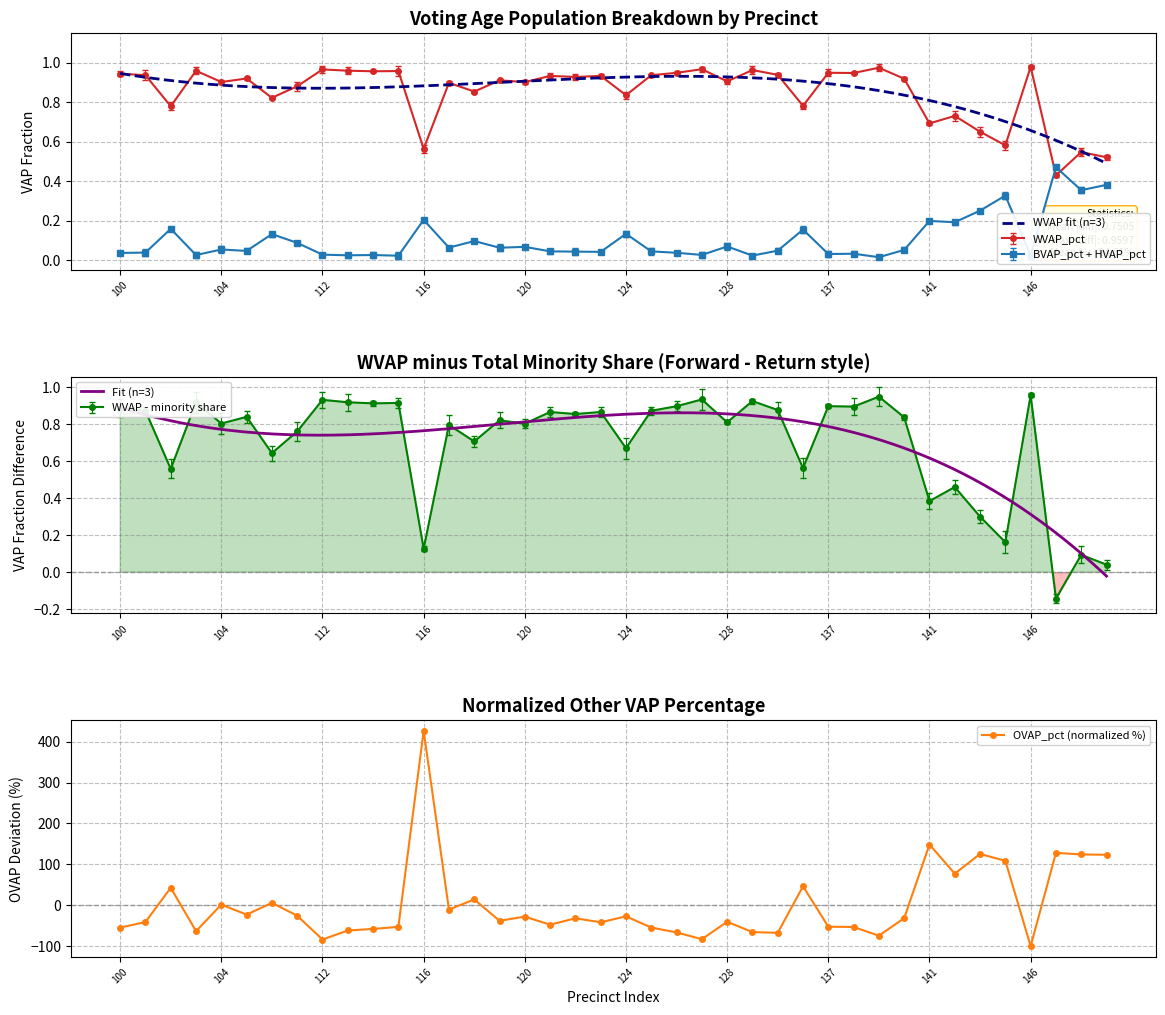

Which series has the widest spread of values?

OVAP_pct